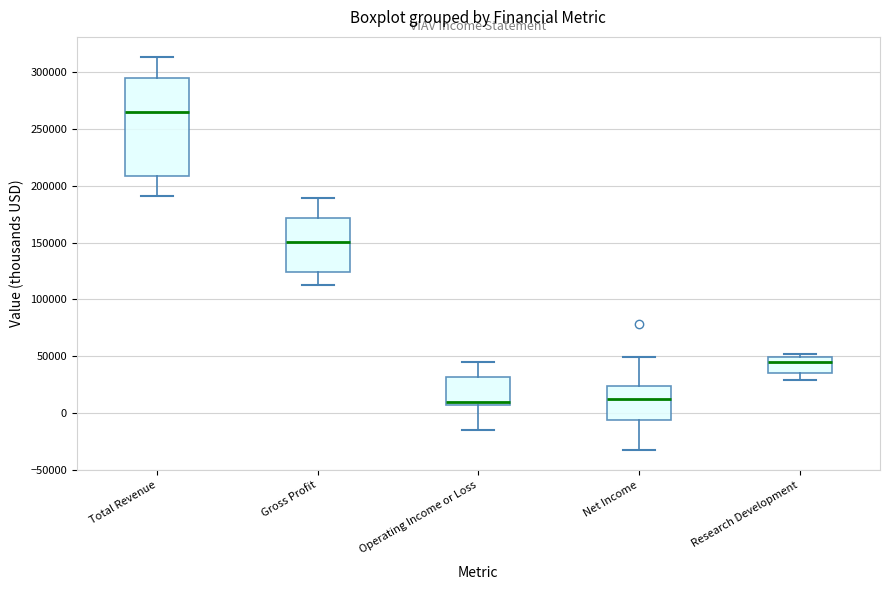

Reading left to right, transcribe this box plot: for each box, give where its median line is, the range the box spans, and where its two whiskers end, as read against the y-axis. The values are not printed on the chart, so give them approximately, as read against the axis.

Total Revenue: median 265000, box 210000 to 295000, whiskers 190000 to 315000
Gross Profit: median 150000, box 125000 to 170000, whiskers 115000 to 190000
Operating Income or Loss: median 10000, box 5000 to 30000, whiskers -15000 to 45000
Net Income: median 15000, box -5000 to 25000, whiskers -35000 to 50000
Research Development: median 45000, box 35000 to 50000, whiskers 30000 to 50000 (just above the box's upper edge)